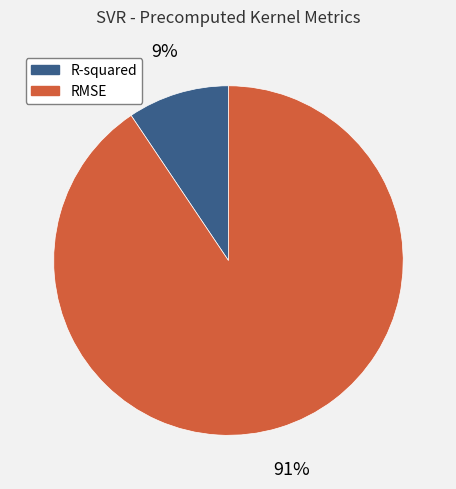

Count the number of slices in the pie.

2